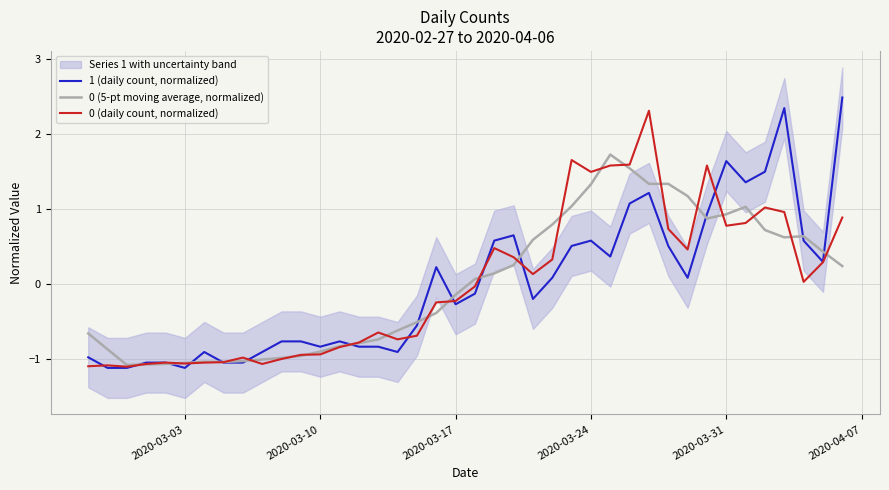

What is the highest value of the 0 (daily count, normalized) series?

2.3